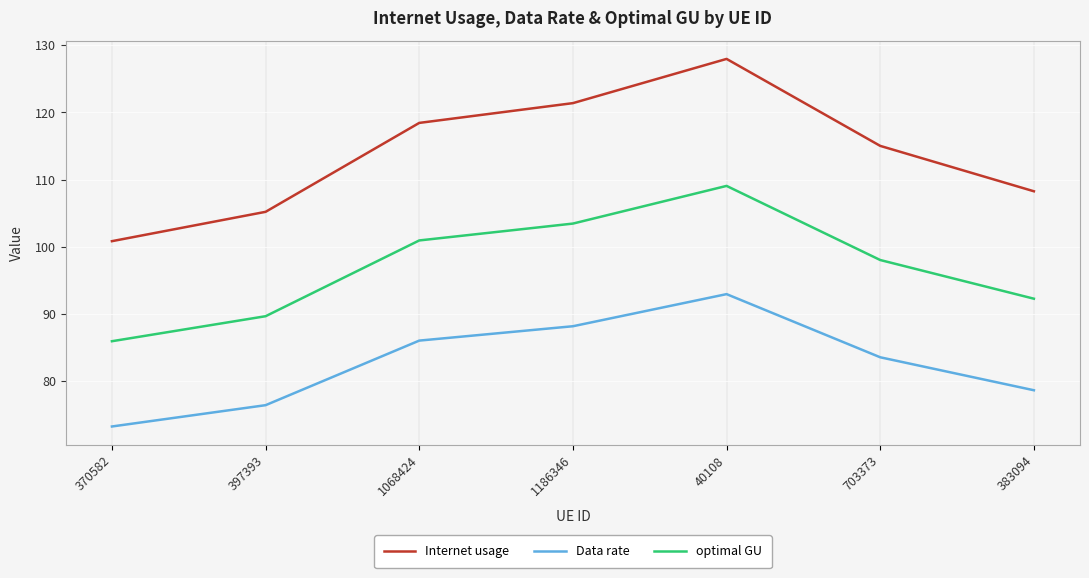

What is the average value of the Internet usage series?

113.9